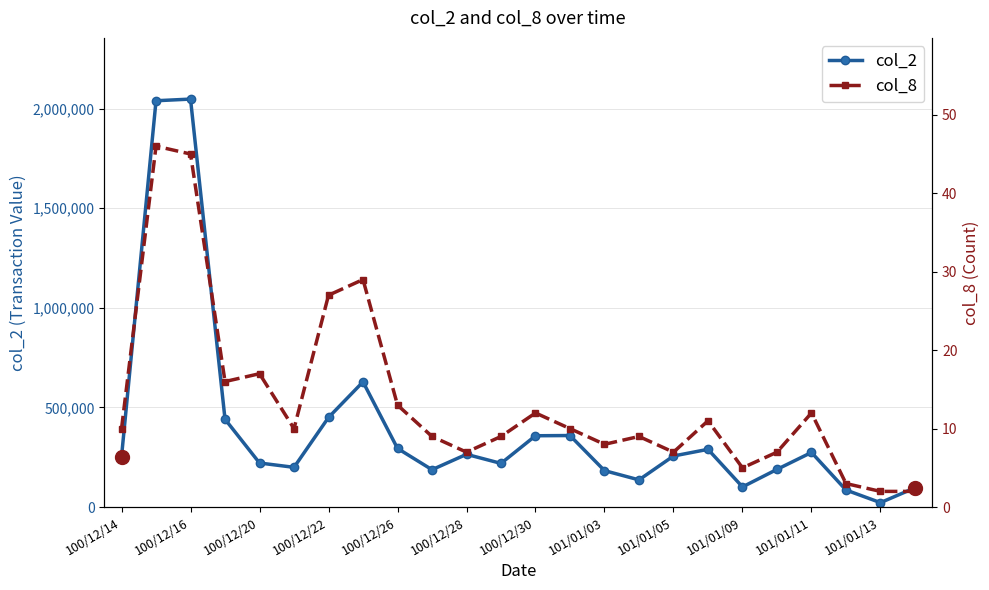

True or false: col_2 has more than 2 interior local peaks.

True